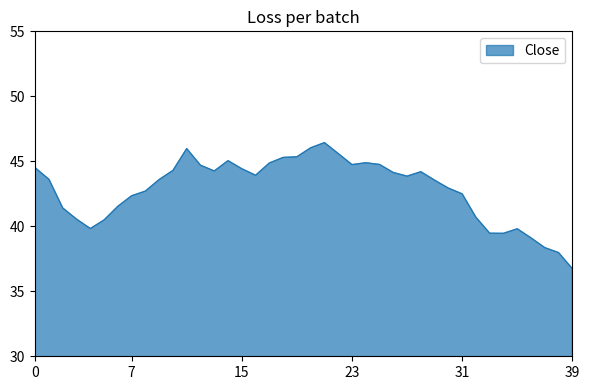

What is the minimum value shown in the chart?

36.7